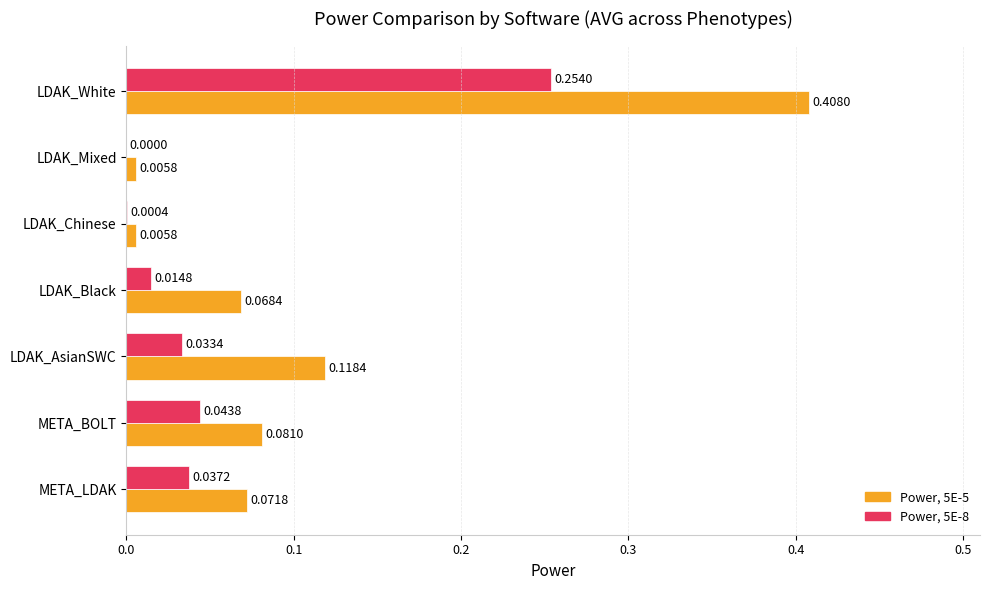

Which series has the widest spread of values?

Power, 5E-5